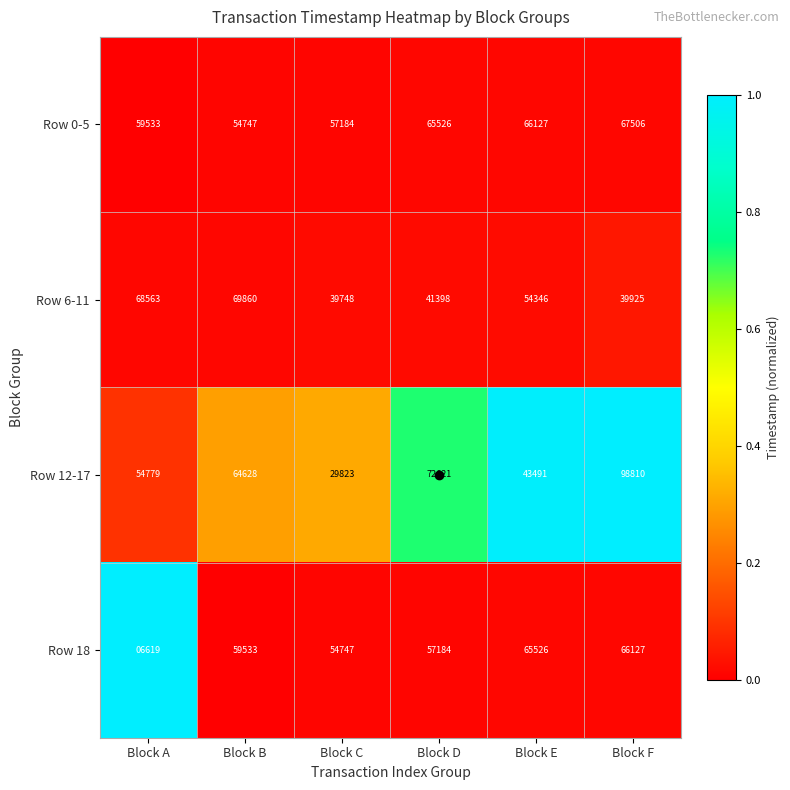

Which series has the largest total across all categories?

Row 0-5